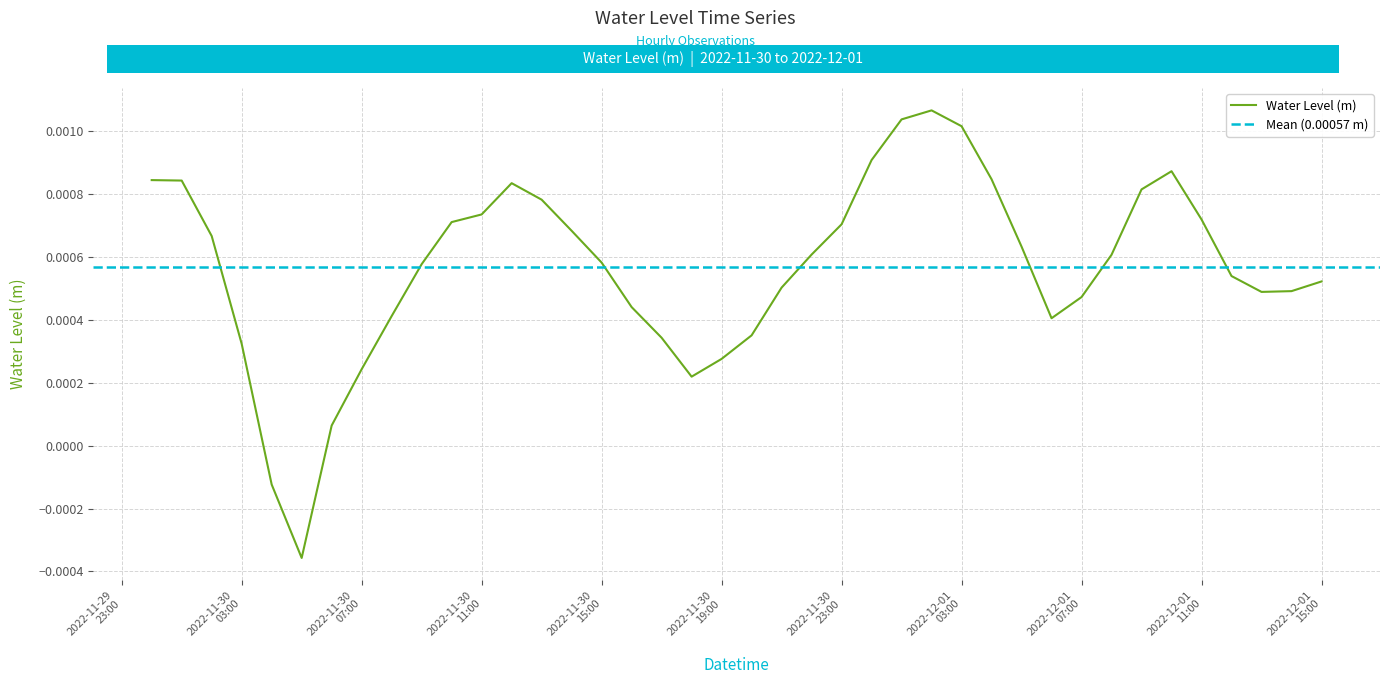

True or false: there are more than 0 points higher than both neighbors.

True